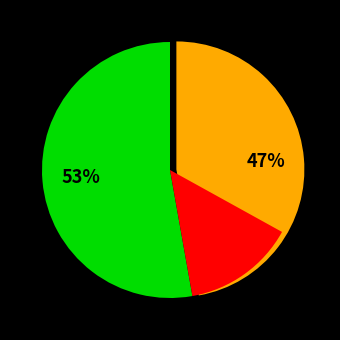

To the nearest percent, what is the average slice percentage?

50%